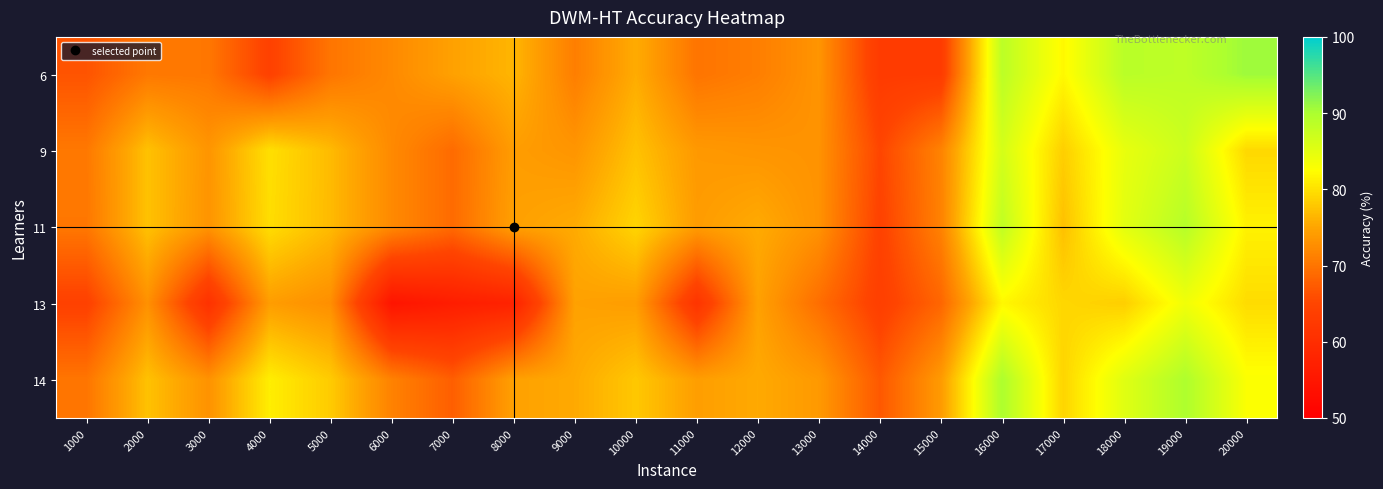

Reading left to right, transcribe all the data shown in this chart.

6: 1000=66.6	2000=70.4	3000=70.3	4000=64.3	5000=70.1	6000=72.2	7000=74.6	8000=76.4	9000=71.0	10000=75.6	11000=70.0	12000=71.0	13000=73.3	14000=62.9	15000=63.0	16000=88.6	17000=82.0	18000=88.8	19000=88.4	20000=90.8
9: 1000=70.4	2000=77.4	3000=73.4	4000=79.9	5000=76.8	6000=72.2	7000=69.0	8000=74.2	9000=73.4	10000=77.4	11000=73.8	12000=73.4	13000=73.1	14000=65.1	15000=71.5	16000=86.4	17000=78.5	18000=84.5	19000=87.2	20000=79.3
11: 1000=70.3	2000=77.4	3000=73.3	4000=79.7	5000=76.8	6000=72.2	7000=69.0	8000=74.5	9000=75.5	10000=79.0	11000=74.1	12000=75.5	13000=73.1	14000=64.5	15000=71.4	16000=88.2	17000=77.3	18000=85.0	19000=89.1	20000=81.4
13: 1000=64.3	2000=72.9	3000=60.9	4000=74.2	5000=72.7	6000=54.6	7000=56.5	8000=57.6	9000=74.6	10000=74.2	11000=61.5	12000=74.6	13000=69.3	14000=63.8	15000=68.5	16000=81.9	17000=79.2	18000=78.5	19000=83.7	20000=79.6
14: 1000=70.1	2000=77.4	3000=73.1	4000=81.1	5000=78.2	6000=71.4	7000=67.7	8000=74.6	9000=75.4	10000=77.9	11000=74.3	12000=75.4	13000=73.8	14000=67.1	15000=74.0	16000=89.9	17000=79.0	18000=85.3	19000=89.8	20000=82.8